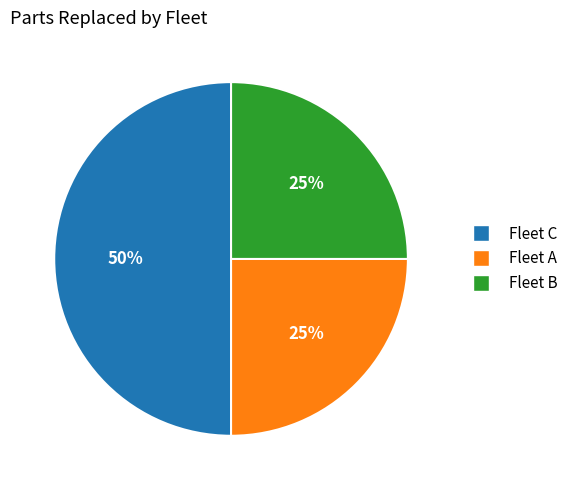

To the nearest percent, what is the difference between the largest and smallest slice percentages?

25%